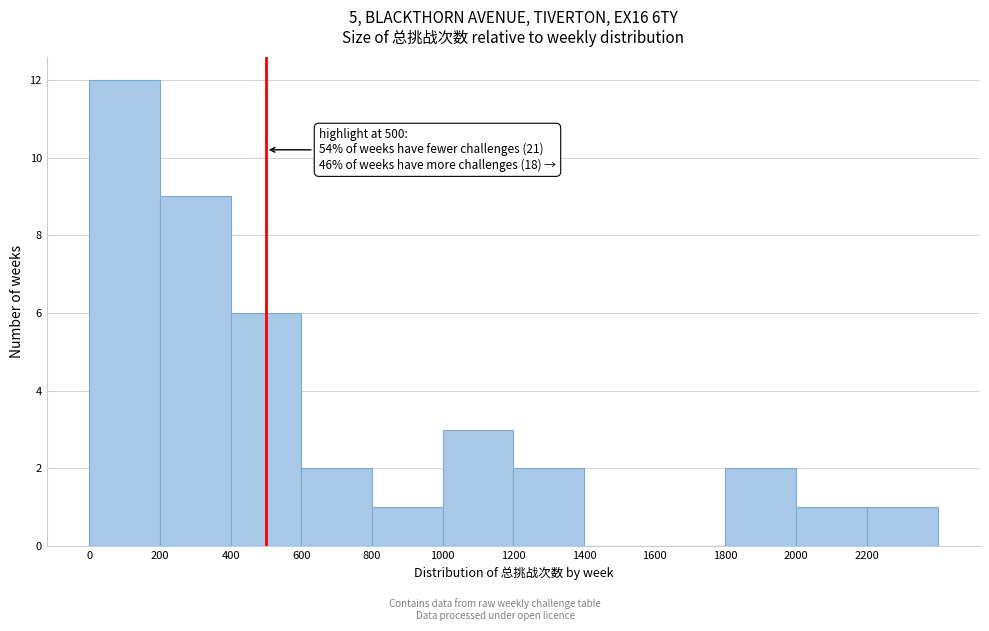

Over which range of the x-axis is the bar tallest?

0 to 200